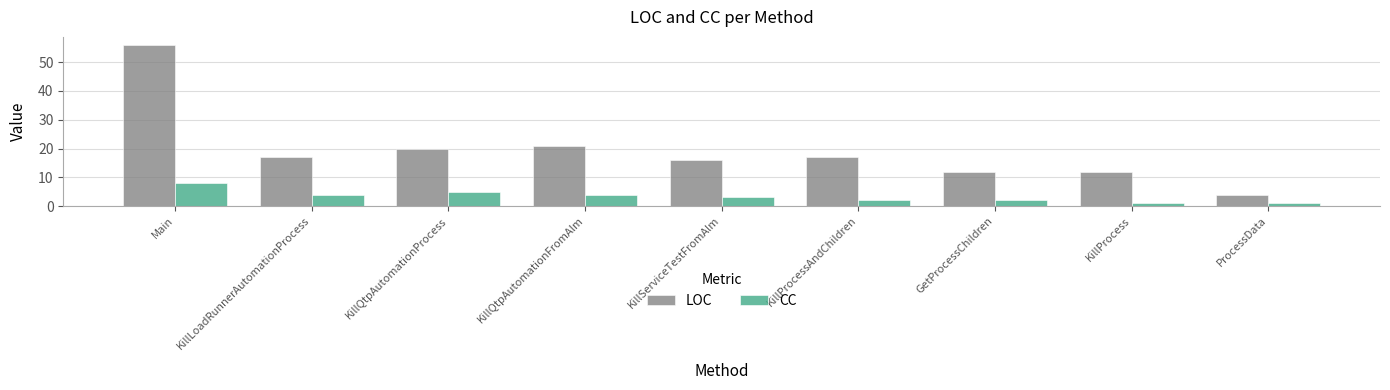

Which series has the largest range (max minus min)?

LOC